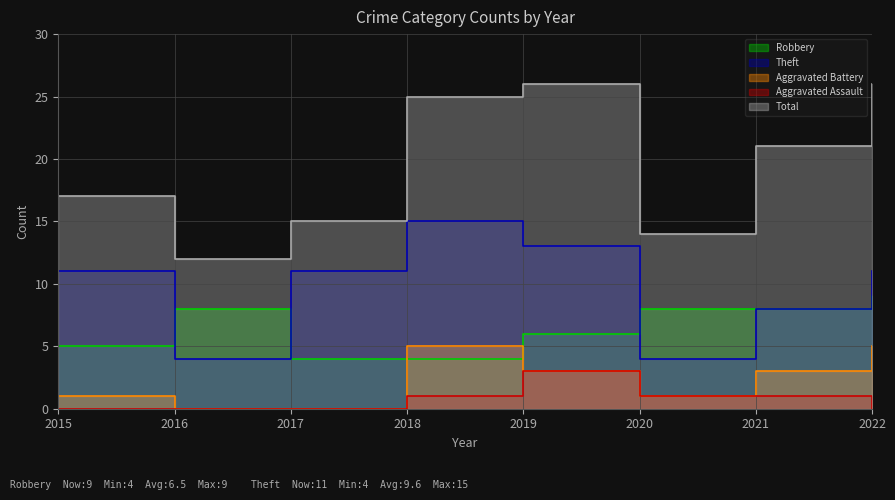

Which label corresponds to the largest value in the chart?

2019